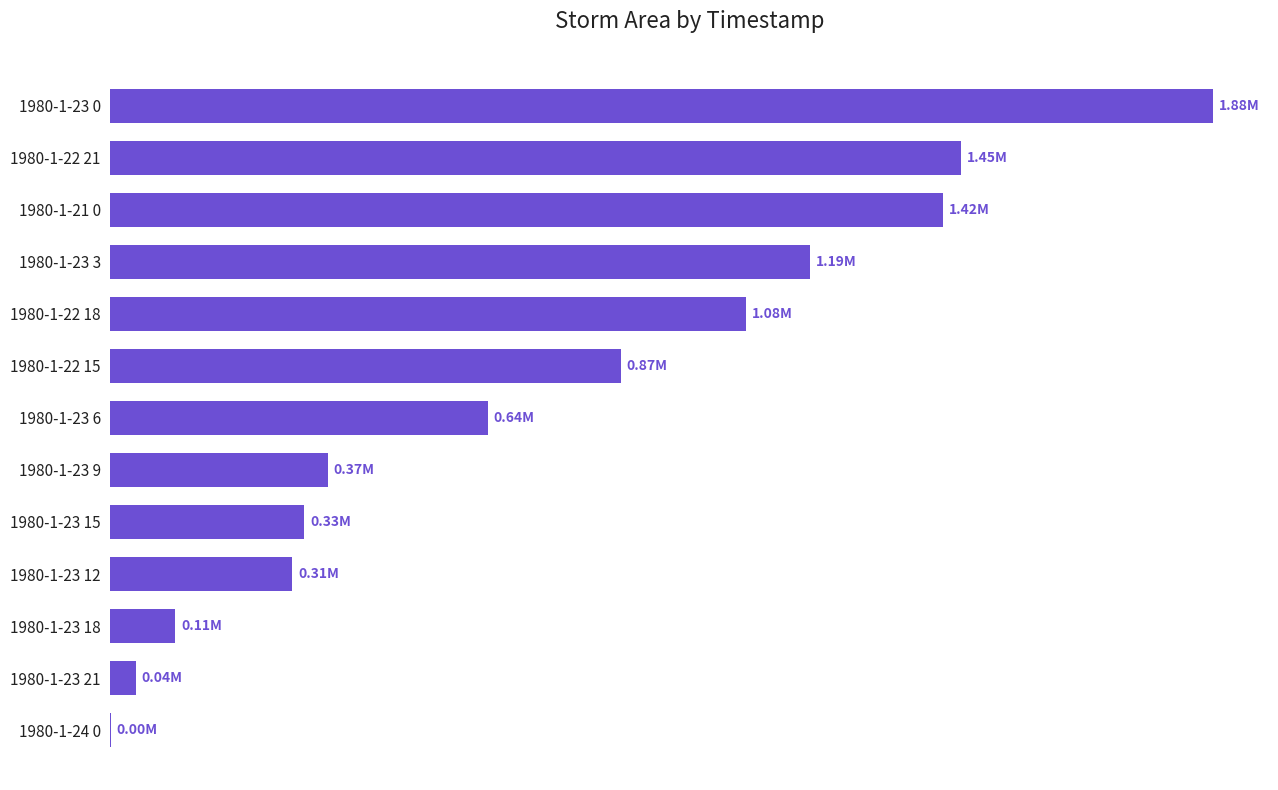

Are the bars horizontal?

Yes